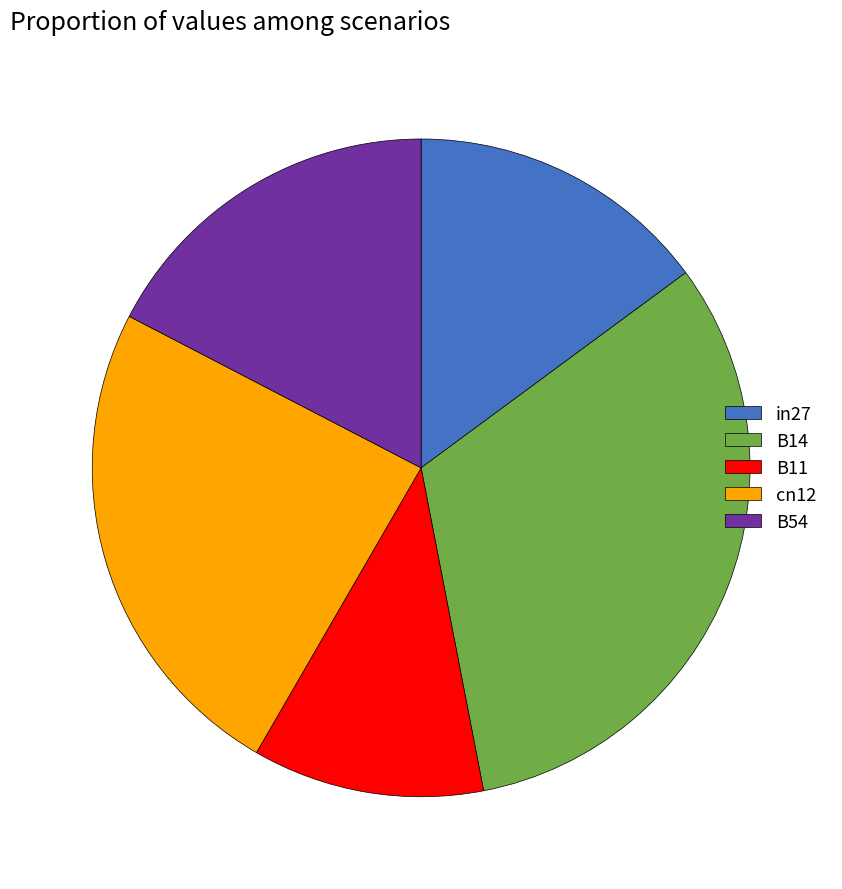

Is the sum of B54 and in27 greater than half?

No